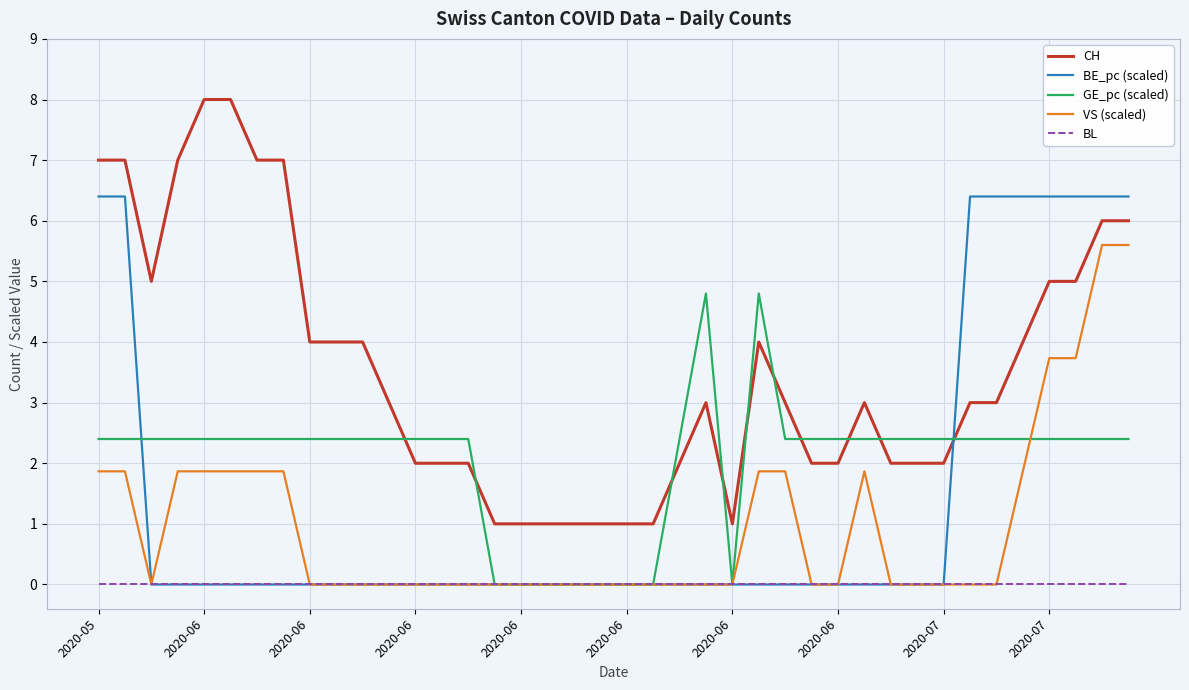

True or false: BL and CH cross at least once.

False